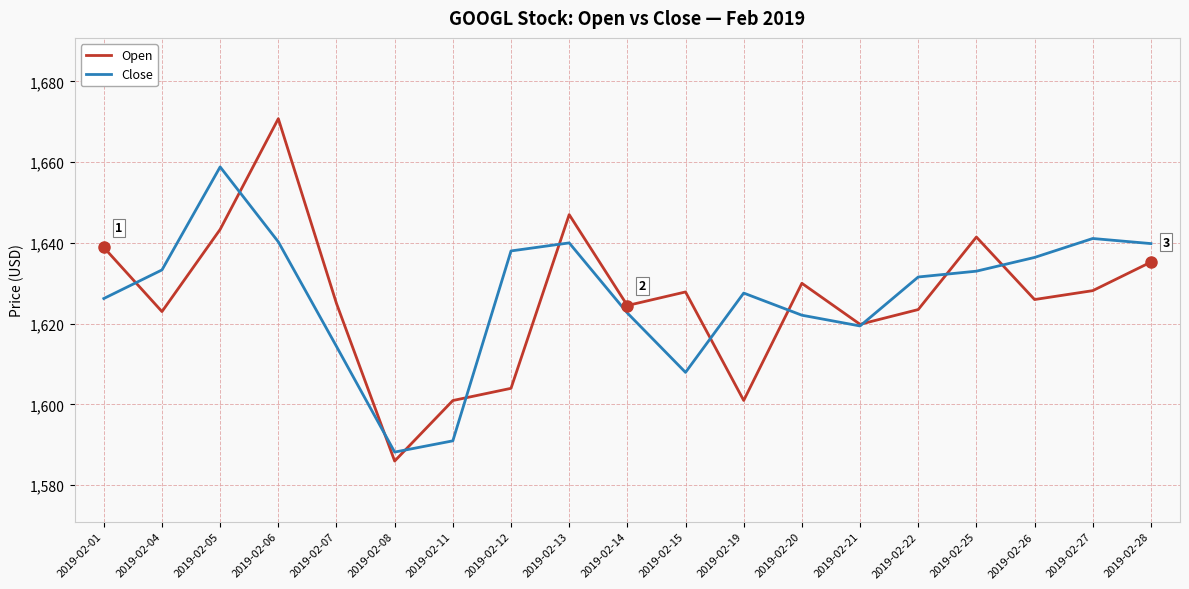

How many lines are shown in the chart?

2